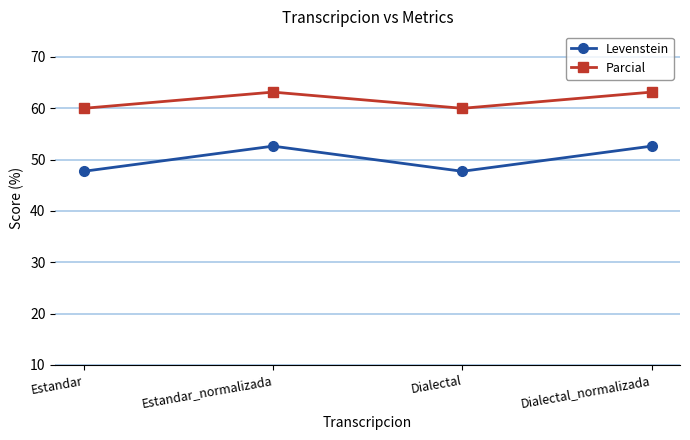

In Parcial, how many points are higher than both neighbors (excluding endpoints)?

1